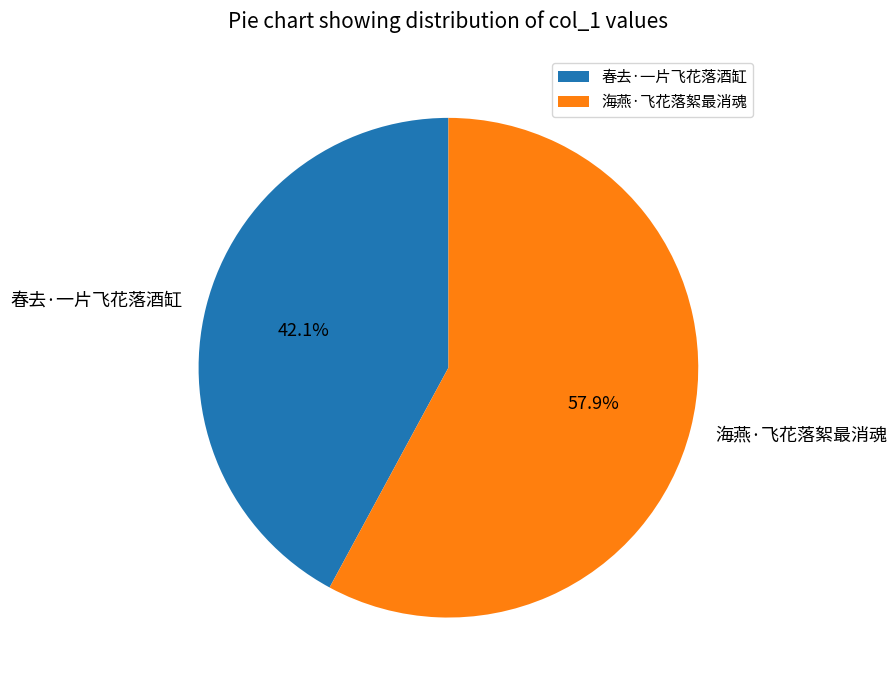

How much of the chart is everything except 海燕·飞花落絮最消魂?

42.1%